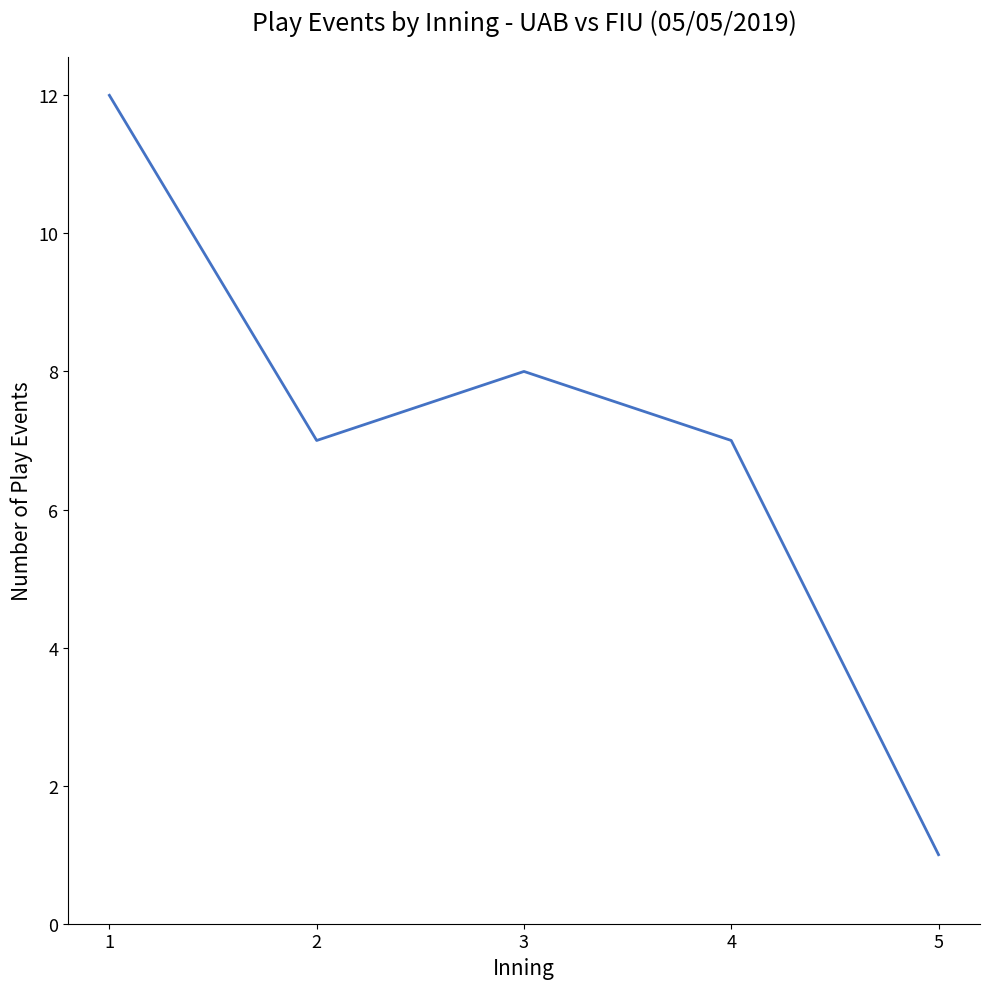

What is the change in value from 1 to 3?

-4